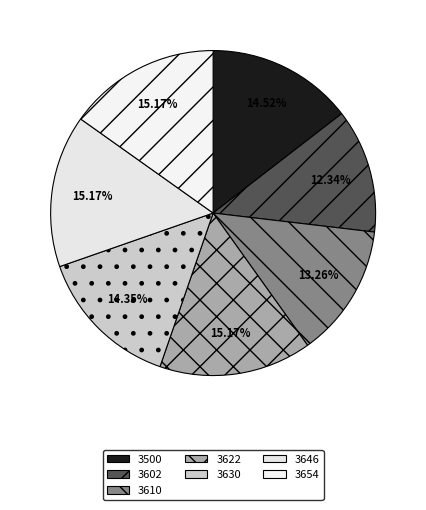

How many segments does this pie chart have?

7